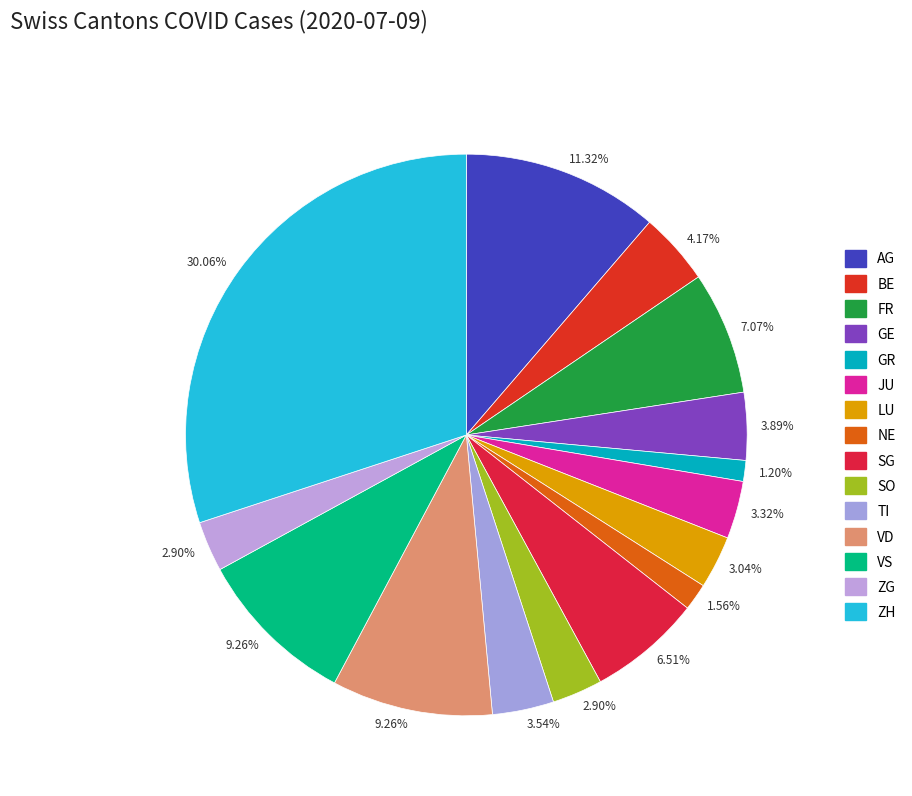

How many segments does this pie chart have?

15